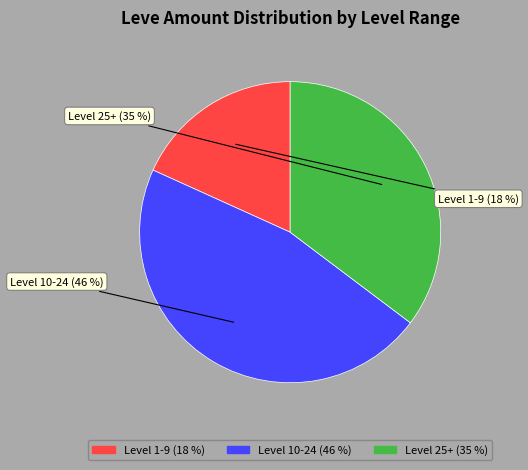

Is there any slice that represents more than half of the pie?

No